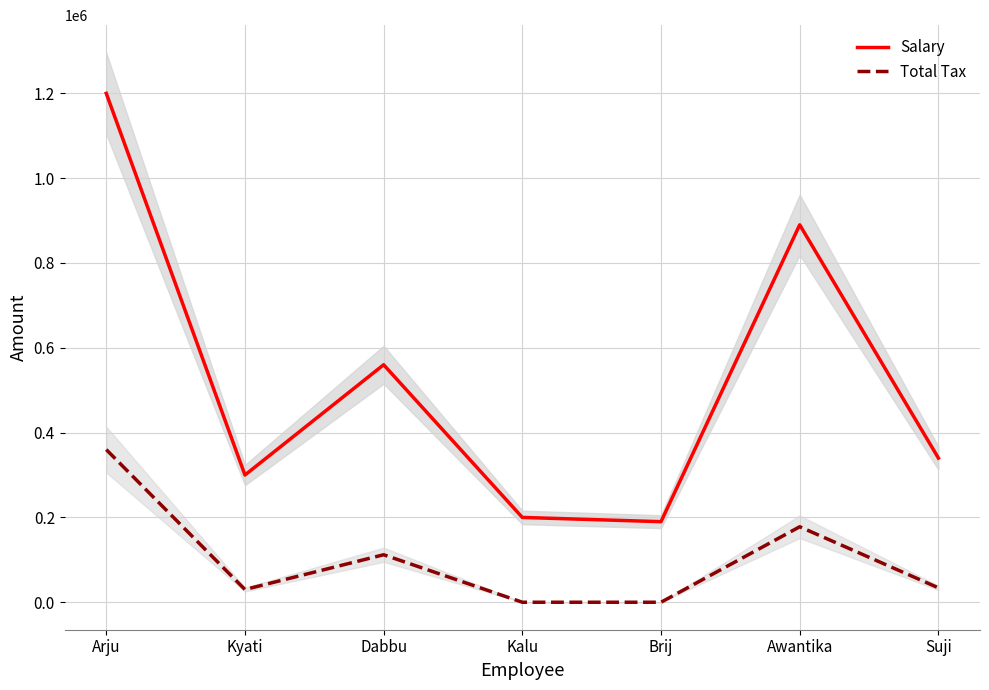

Reading right to left, what are all the values shown in this chart?

Salary: Suji=340000	Awantika=890000	Brij=190000	Kalu=200000	Dabbu=560000	Kyati=300000	Arju=1200000
Total Tax: Suji=34000	Awantika=178000	Brij=0	Kalu=0	Dabbu=112000	Kyati=30000	Arju=360000